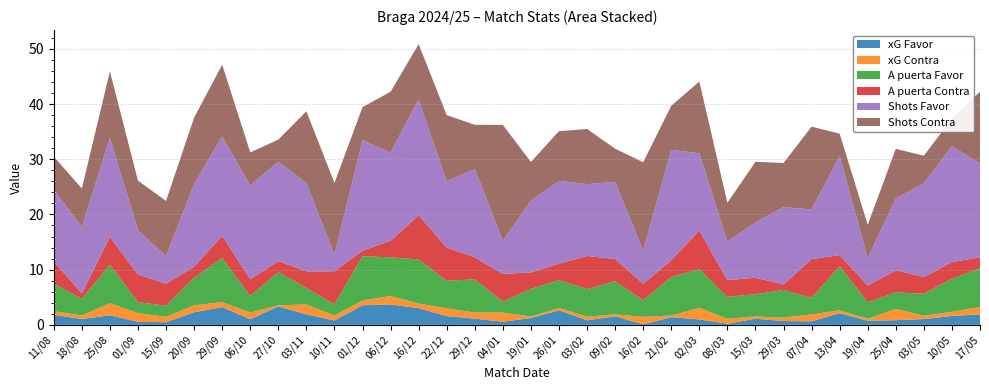

Reading right to left, transcribe all the data shown in this chart.

xG Favor: 17/05=1.9	10/05=1.6	03/05=1.1	25/04=0.8	19/04=0.7	13/04=2.1	07/04=0.6	29/03=0.7	15/03=1.1	08/03=0.2	02/03=1.0	21/02=1.4	16/02=0.1	09/02=1.6	03/02=0.8	26/01=2.6	19/01=1.2	04/01=0.6	29/12=1.1	22/12=1.6	16/12=3.0	06/12=3.7	01/12=3.5	10/11=0.8	03/11=1.9	27/10=3.4	06/10=1.0	29/09=3.2	20/09=2.3	15/09=0.5	01/09=0.6	25/08=1.7	18/08=1.1	11/08=1.8
xG Contra: 17/05=1.3	10/05=0.8	03/05=0.6	25/04=2.0	19/04=0.4	13/04=0.5	07/04=1.3	29/03=0.6	15/03=0.4	08/03=0.9	02/03=2.1	21/02=0.3	16/02=1.3	09/02=0.4	03/02=0.7	26/01=0.4	19/01=0.3	04/01=1.7	29/12=1.1	22/12=1.4	16/12=0.8	06/12=1.5	01/12=0.9	10/11=0.9	03/11=1.8	27/10=0.2	06/10=1.2	29/09=0.9	20/09=1.2	15/09=1.0	01/09=1.6	25/08=2.2	18/08=0.6	11/08=0.7
A puerta Favor: 17/05=7.0	10/05=6.0	03/05=4.0	25/04=3.0	19/04=3.0	13/04=8.0	07/04=3.0	29/03=5.0	15/03=4.0	08/03=4.0	02/03=7.0	21/02=7.0	16/02=3.0	09/02=6.0	03/02=5.0	26/01=5.0	19/01=5.0	04/01=2.0	29/12=6.0	22/12=5.0	16/12=8.0	06/12=7.0	01/12=8.0	10/11=2.0	03/11=3.0	27/10=6.0	06/10=3.0	29/09=8.0	20/09=5.0	15/09=2.0	01/09=2.0	25/08=7.0	18/08=3.0	11/08=5.0
A puerta Contra: 17/05=2.0	10/05=3.0	03/05=3.0	25/04=4.0	19/04=3.0	13/04=2.0	07/04=7.0	29/03=1.0	15/03=3.0	08/03=3.0	02/03=7.0	21/02=3.0	16/02=3.0	09/02=4.0	03/02=6.0	26/01=3.0	19/01=3.0	04/01=5.0	29/12=4.0	22/12=6.0	16/12=8.0	06/12=3.0	01/12=1.0	10/11=6.0	03/11=3.0	27/10=2.0	06/10=3.0	29/09=4.0	20/09=2.0	15/09=4.0	01/09=5.0	25/08=5.0	18/08=1.0	11/08=4.0
Shots Favor: 17/05=17.0	10/05=21.0	03/05=17.0	25/04=13.0	19/04=5.0	13/04=18.0	07/04=9.0	29/03=14.0	15/03=10.0	08/03=7.0	02/03=14.0	21/02=20.0	16/02=6.0	09/02=14.0	03/02=13.0	26/01=15.0	19/01=13.0	04/01=6.0	29/12=16.0	22/12=12.0	16/12=21.0	06/12=16.0	01/12=20.0	10/11=3.0	03/11=16.0	27/10=18.0	06/10=17.0	29/09=18.0	20/09=15.0	15/09=5.0	01/09=8.0	25/08=18.0	18/08=12.0	11/08=13.0
Shots Contra: 17/05=13.0	10/05=5.0	03/05=5.0	25/04=9.0	19/04=6.0	13/04=4.0	07/04=15.0	29/03=8.0	15/03=11.0	08/03=7.0	02/03=13.0	21/02=8.0	16/02=16.0	09/02=6.0	03/02=10.0	26/01=9.0	19/01=7.0	04/01=21.0	29/12=8.0	22/12=12.0	16/12=10.0	06/12=11.0	01/12=6.0	10/11=13.0	03/11=13.0	27/10=4.0	06/10=6.0	29/09=13.0	20/09=12.0	15/09=10.0	01/09=9.0	25/08=12.0	18/08=7.0	11/08=6.0